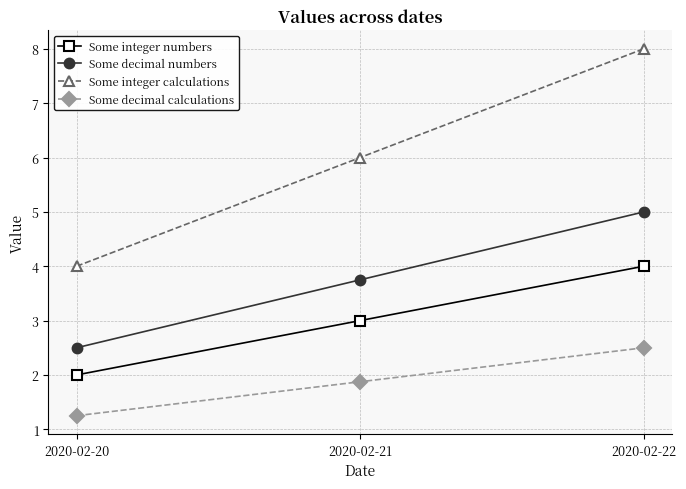

Is the value of Some decimal calculations at 2020-02-20 greater than the value of Some decimal numbers at 2020-02-21?

No